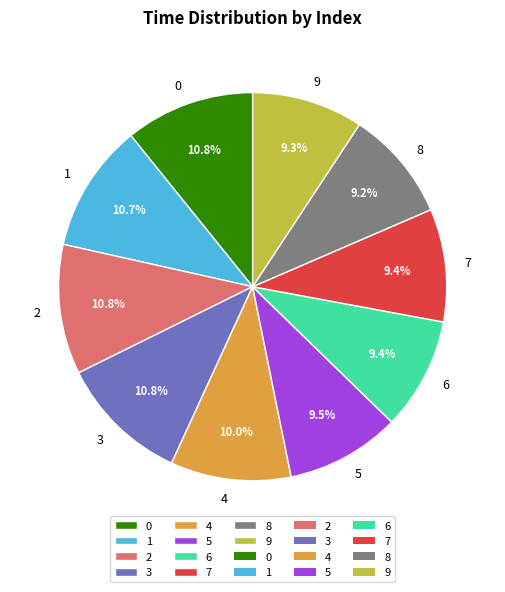

What percentage is the 6 slice, to the nearest percent?

9%